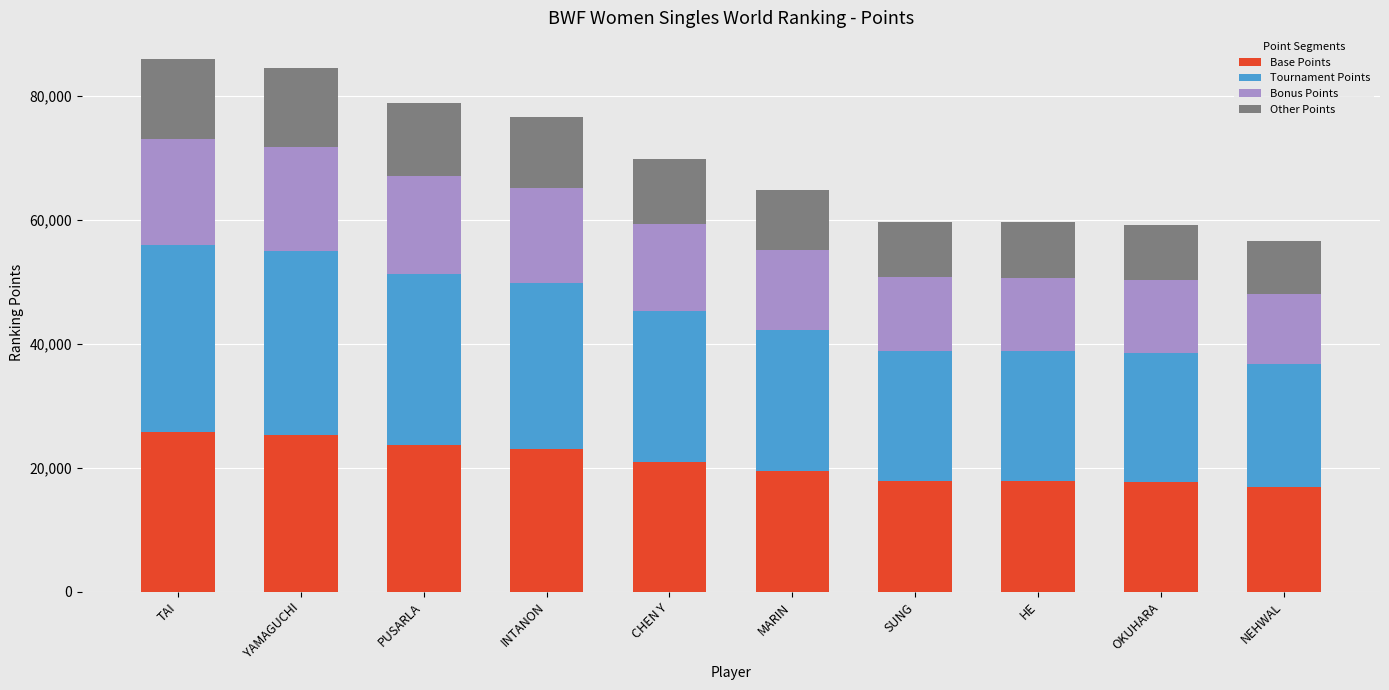

Read the Base Points value at HE.

17879.6